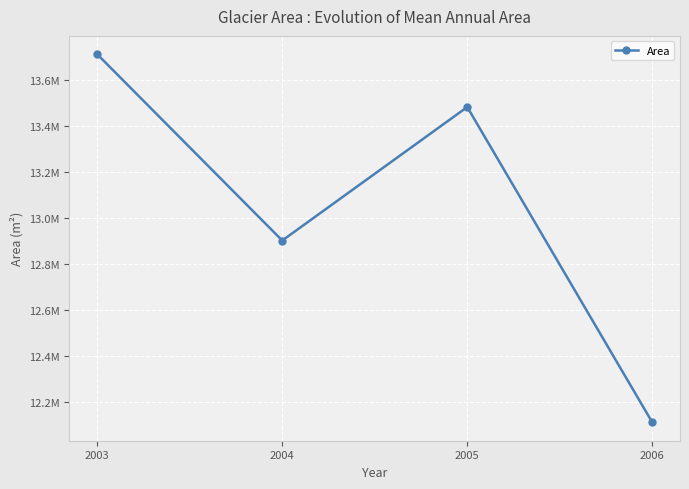

What is the average value?

13051884.4